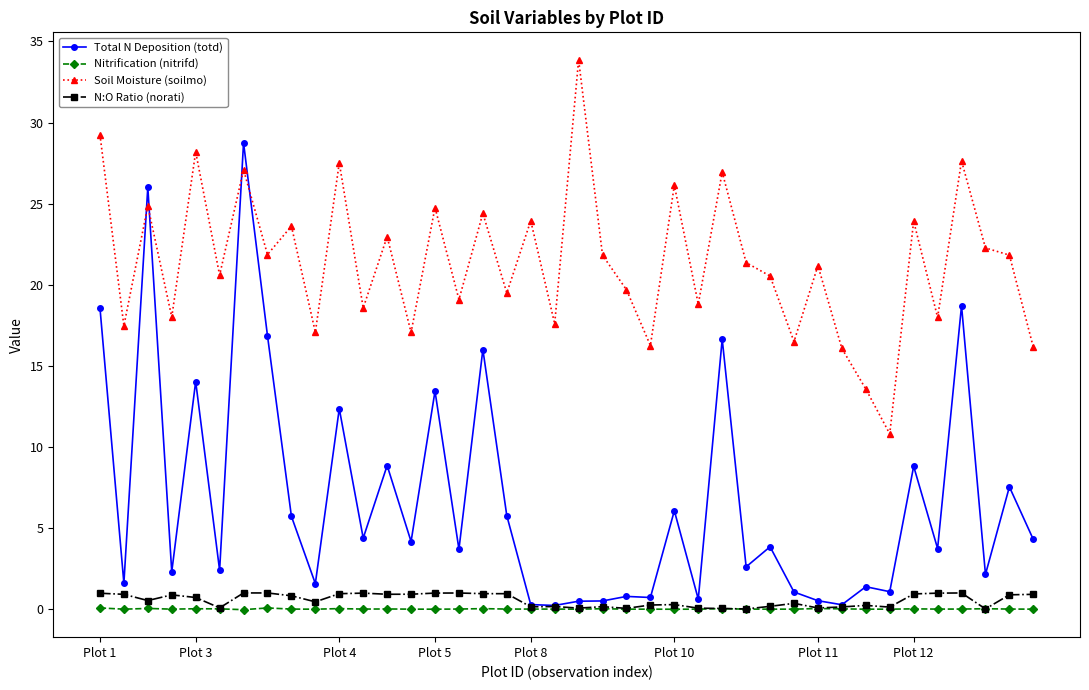

What is the sum of all Soil Moisture (soilmo) values?

856.7